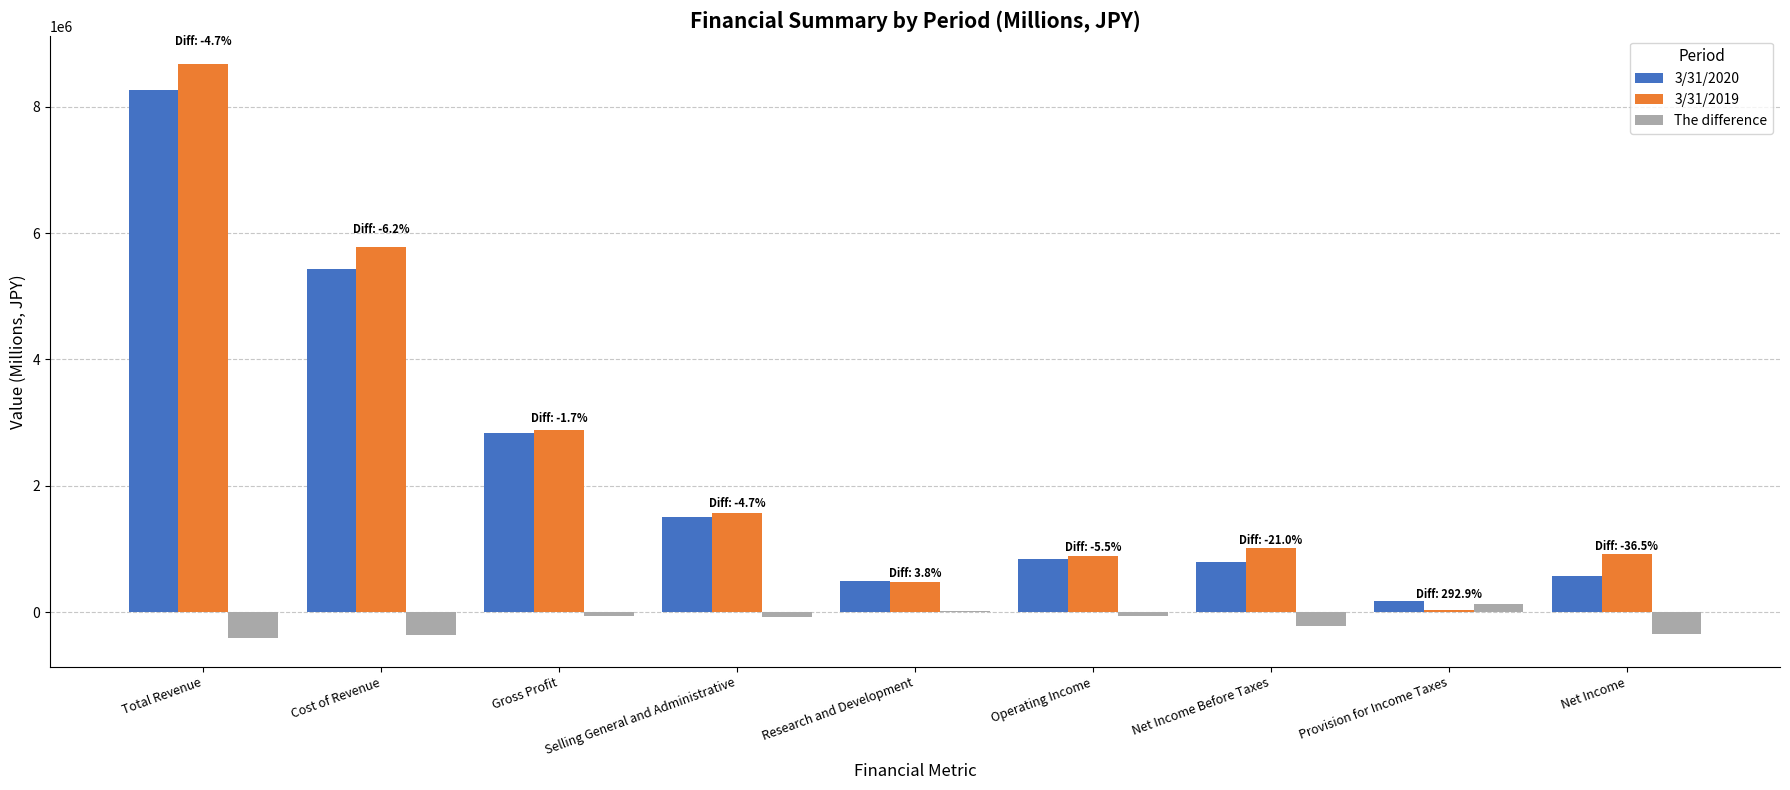

How many series are shown in this chart?

3